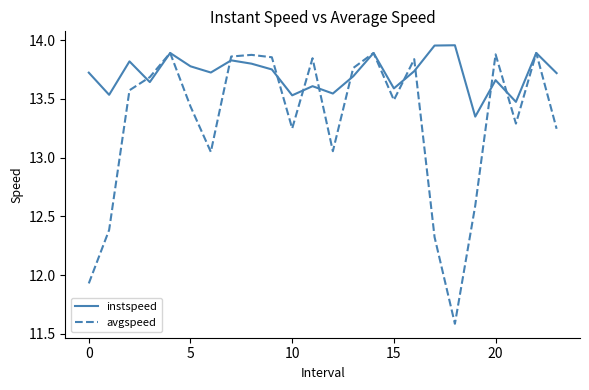

Which series has the widest spread of values?

avgspeed